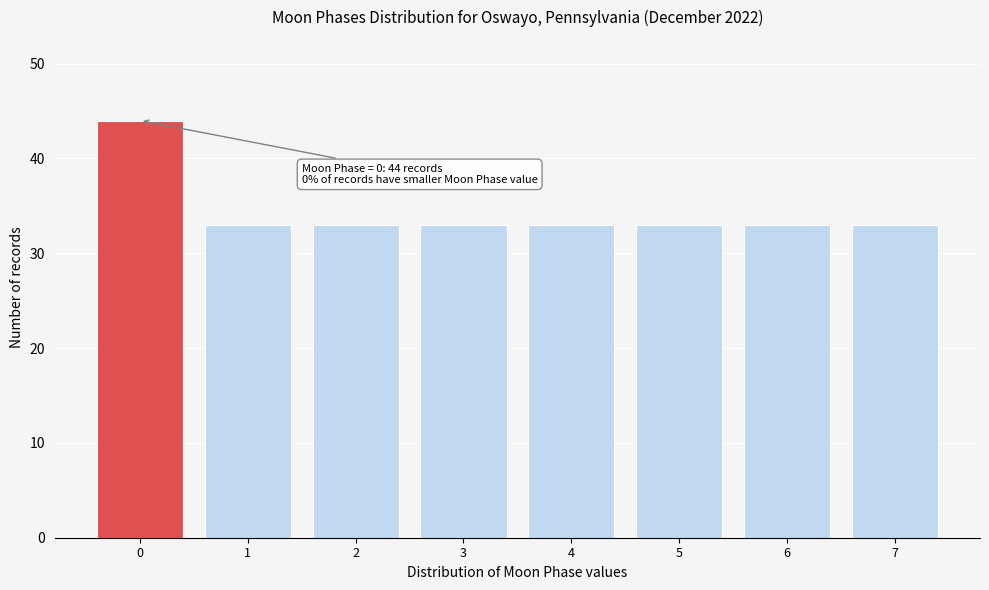

Reading left to right, list all the values displayed in this chart.

0=44	1=33	2=33	3=33	4=33	5=33	6=33	7=33